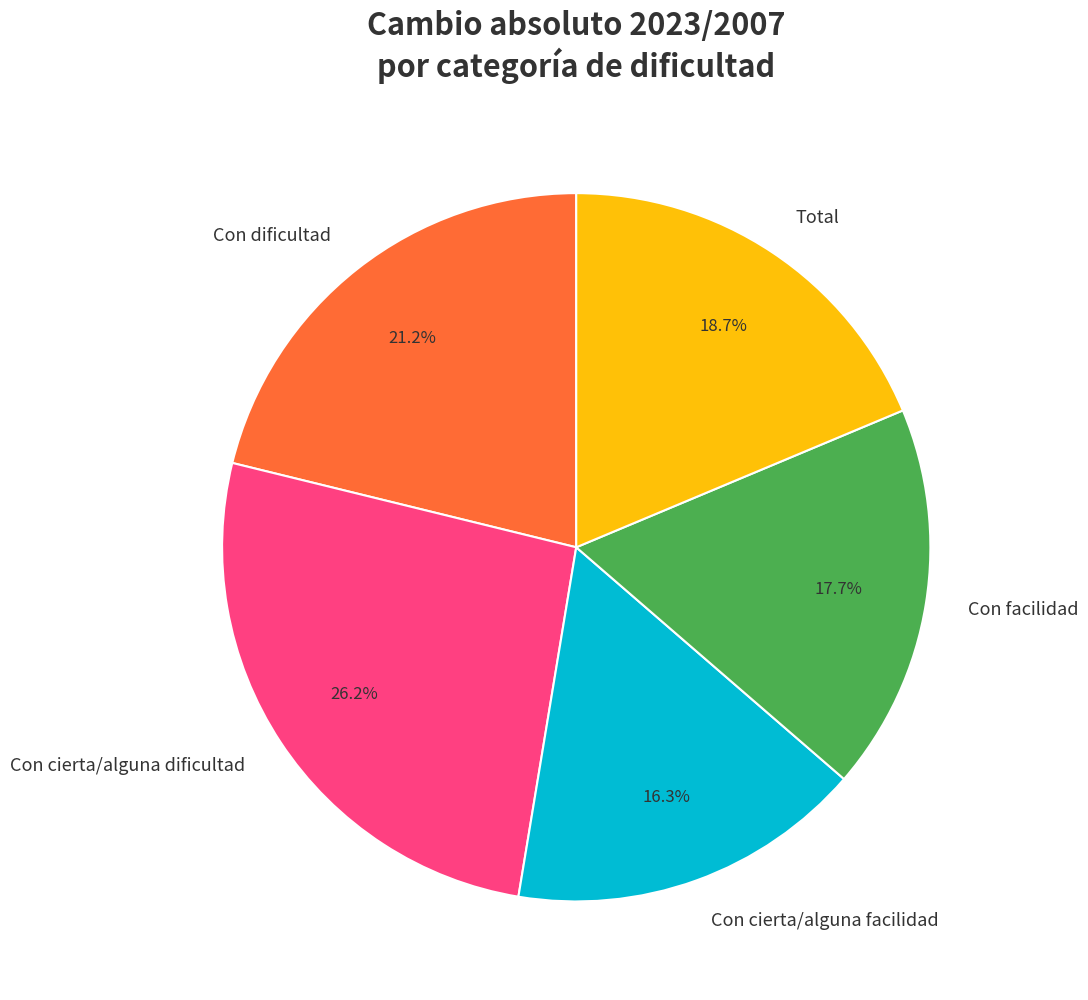

To the nearest percent, what is the difference between the Con facilidad and Con cierta/alguna facilidad slice percentages?

1%